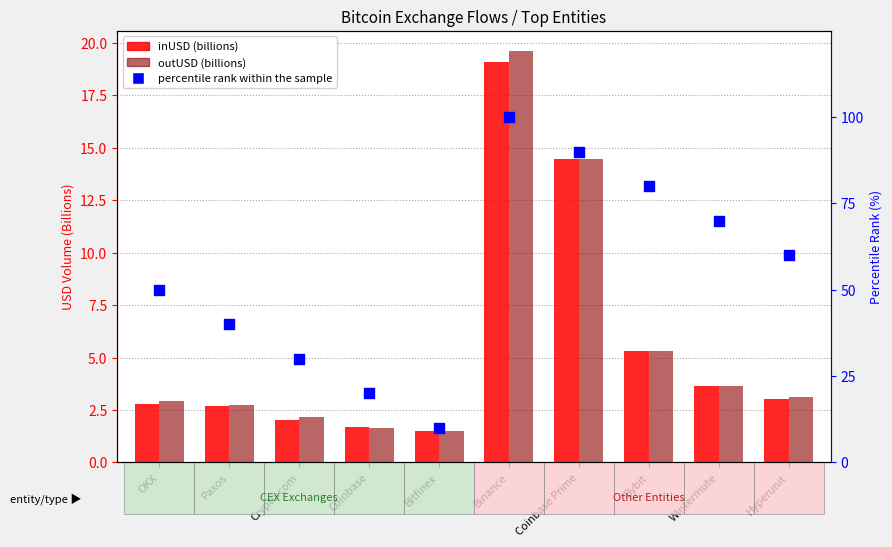

Is the value of outUSD (billions) at Bybit greater than the value of inUSD (billions) at Hyperunit?

Yes